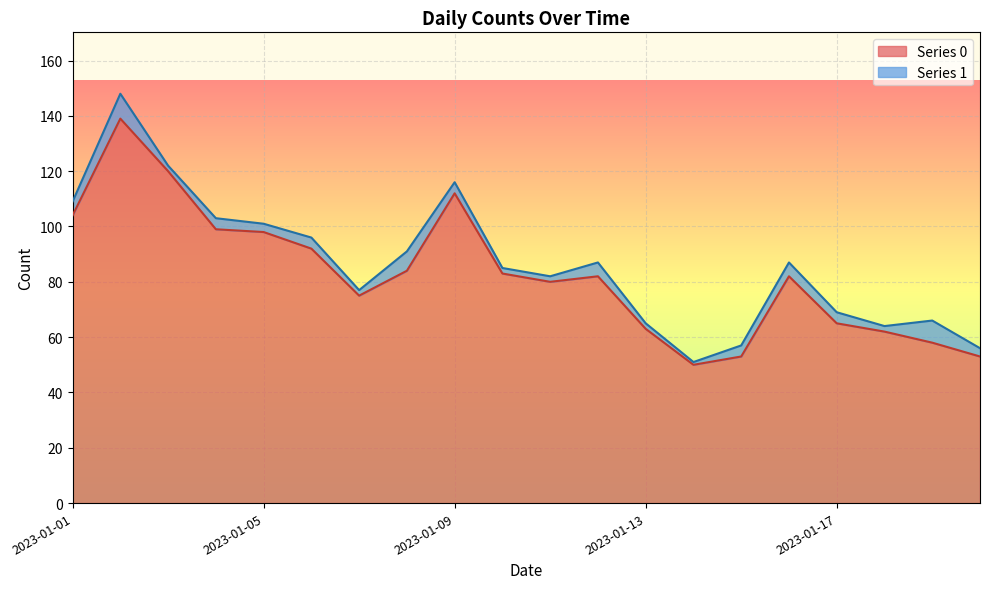

Reading right to left, list all the values displayed in this chart.

2023-01-20=53	2023-01-19=58	2023-01-18=62	2023-01-17=65	2023-01-16=82	2023-01-15=53	2023-01-14=50	2023-01-13=63	2023-01-12=82	2023-01-11=80	2023-01-10=83	2023-01-09=112	2023-01-08=84	2023-01-07=75	2023-01-06=92	2023-01-05=98	2023-01-04=99	2023-01-03=120	2023-01-02=139	2023-01-01=104